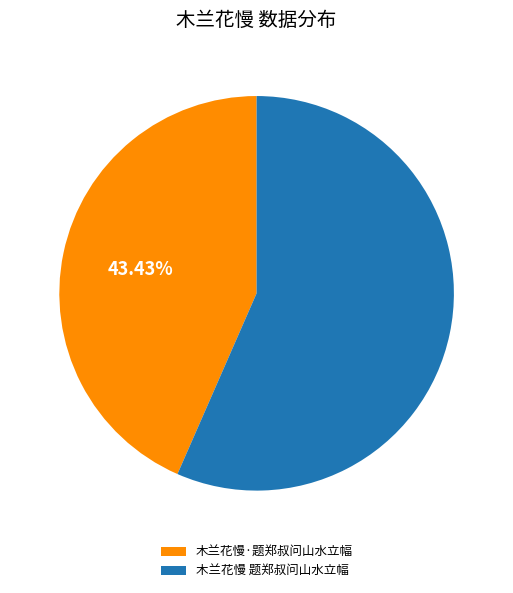

To the nearest percent, what is the difference between the largest and smallest slice percentages?

13%